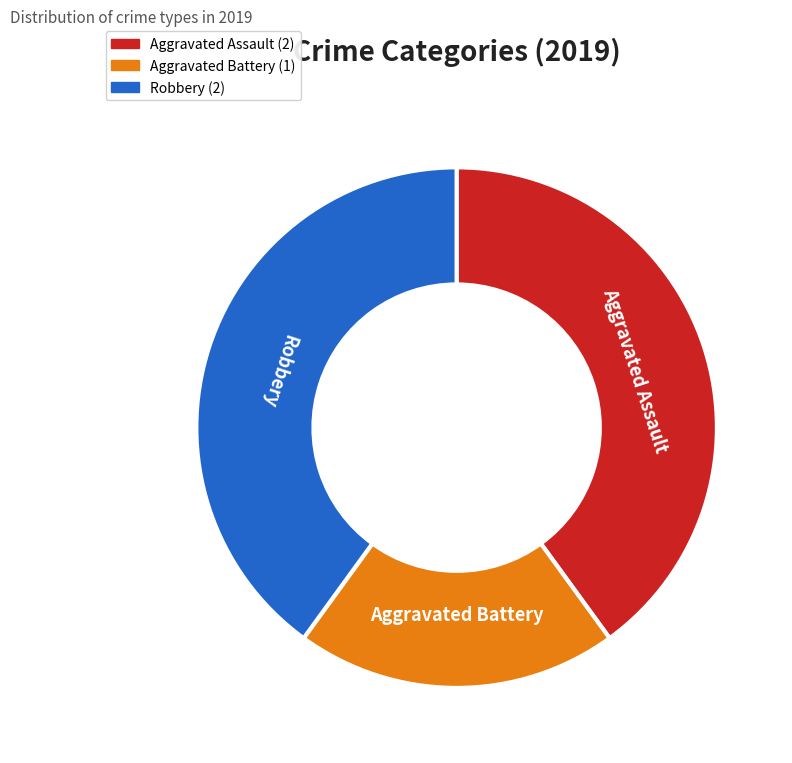

Do Robbery and Aggravated Battery together represent more than half of the pie?

Yes